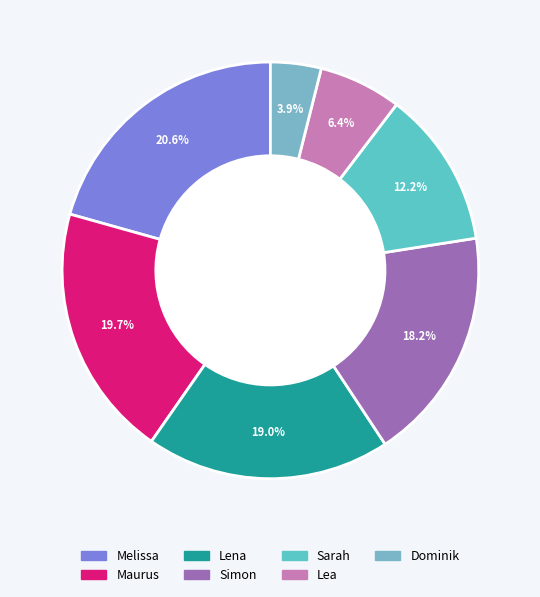

What portion of the pie excludes Lea?

93.6%